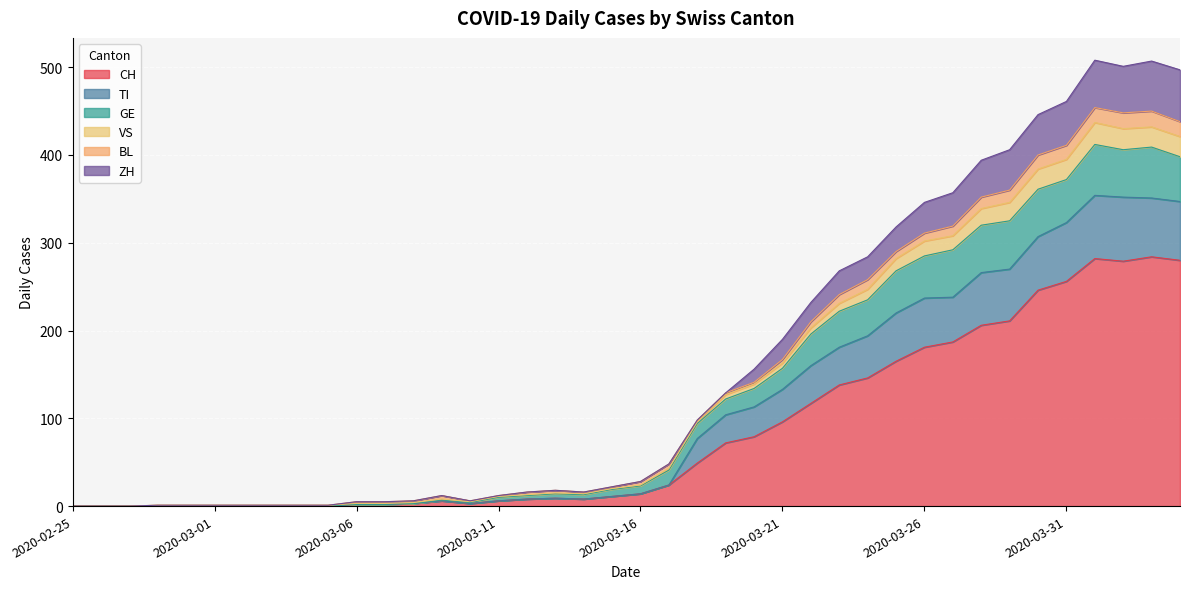

What are all the series names shown in the legend?

CH, TI, GE, VS, BL, ZH